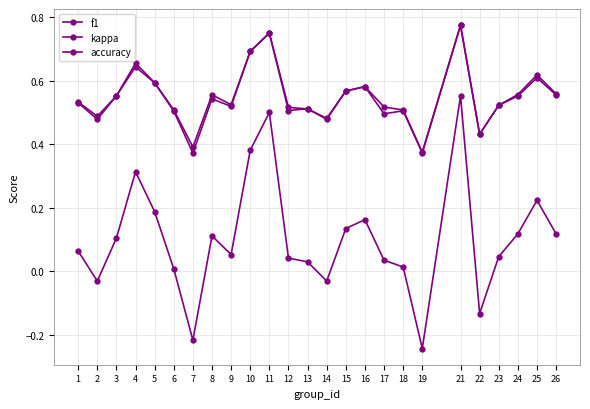

How many lines are shown in the chart?

3